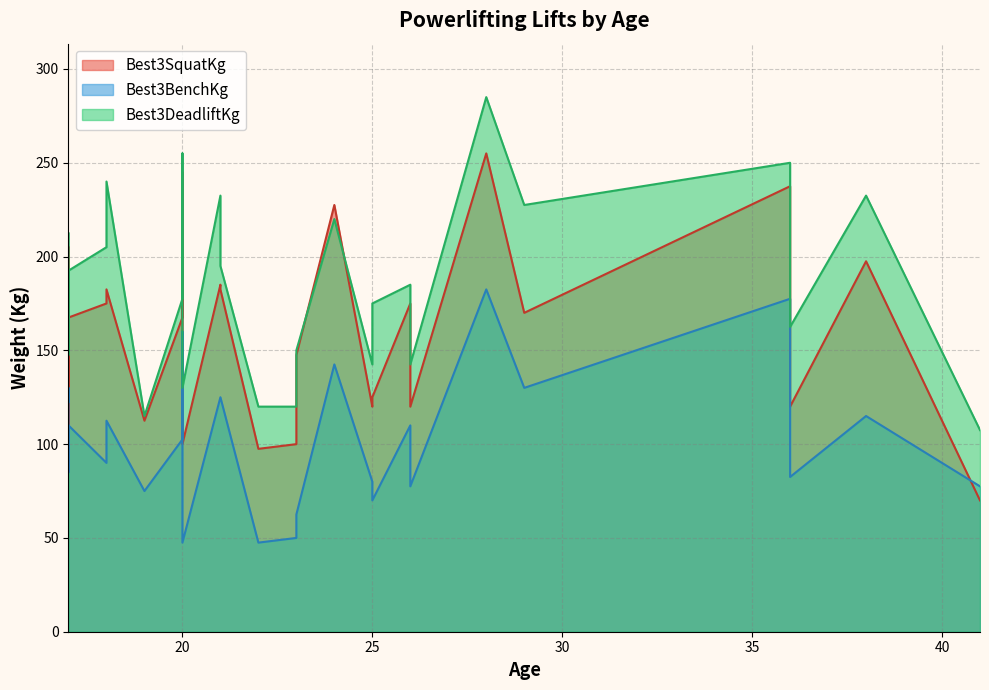

Is the value of Best3BenchKg at 0 greater than the value of Best3SquatKg at 21?

No